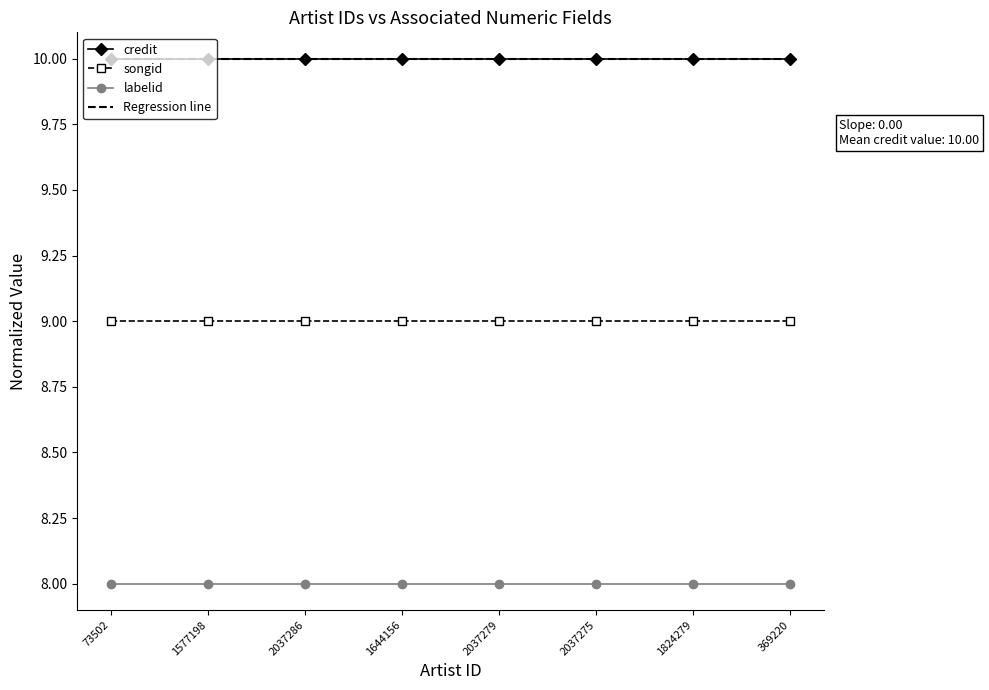

Rank the series at 73502 from highest to lowest value.

credit, Regression line, songid, labelid